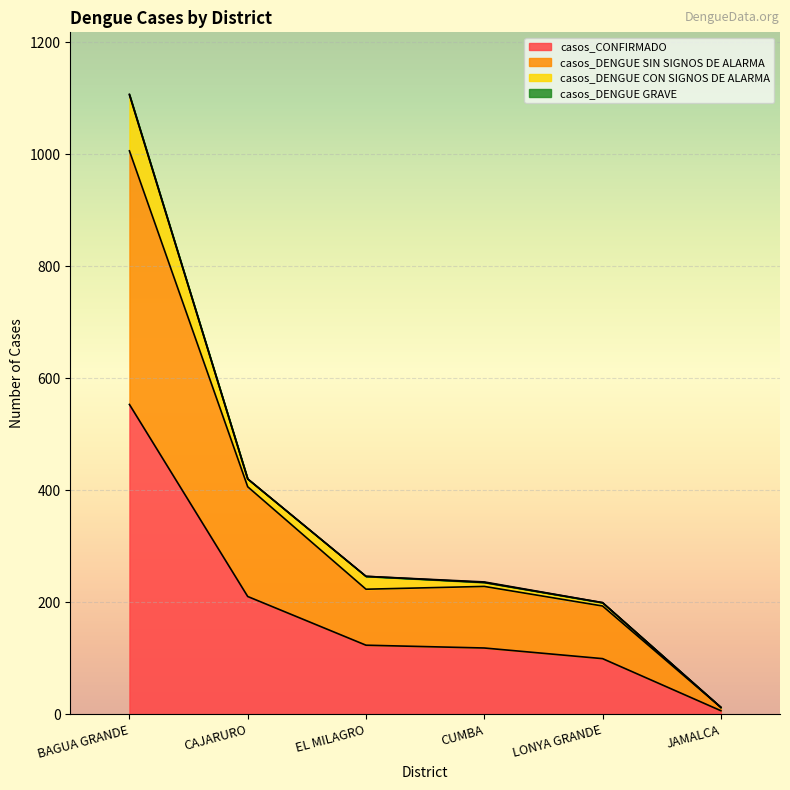

Where does the casos_CONFIRMADO series first go above 123?

BAGUA GRANDE